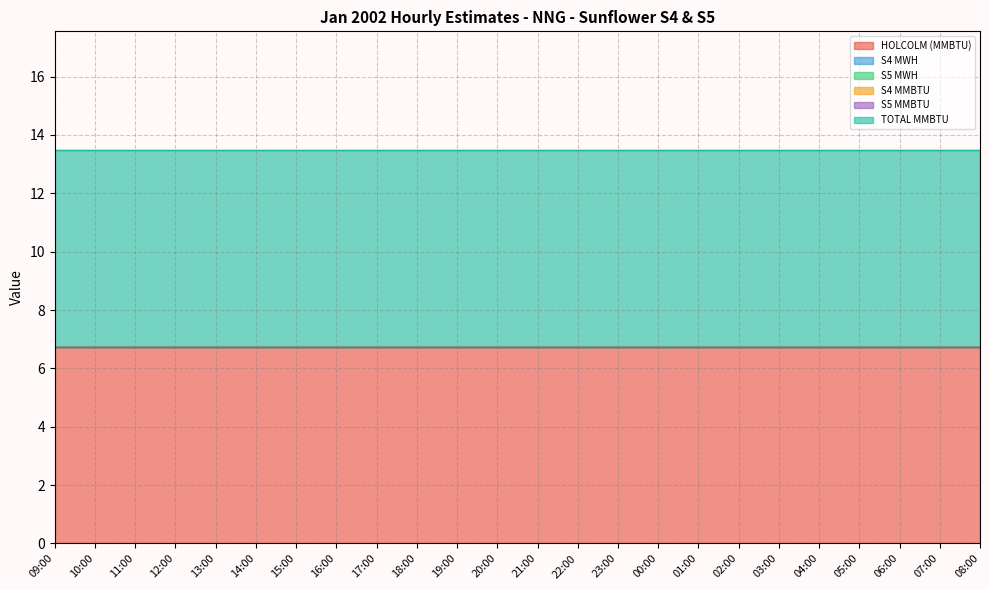

At which category is the sum across all series the highest?

09:00